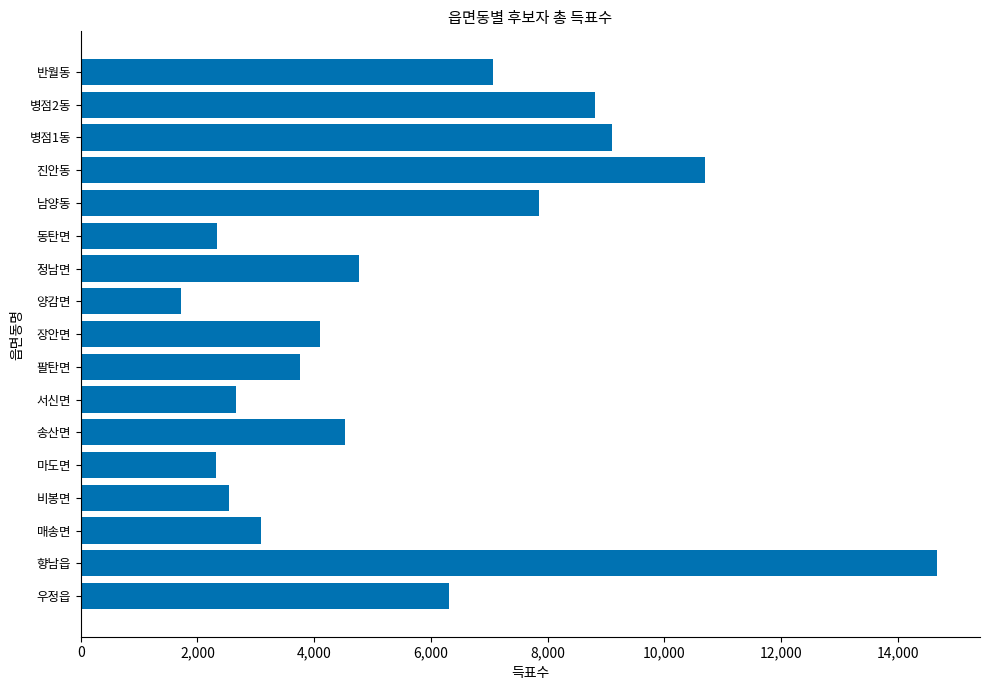

The chart shows a value of 10145 at 반월동. True or false?

False